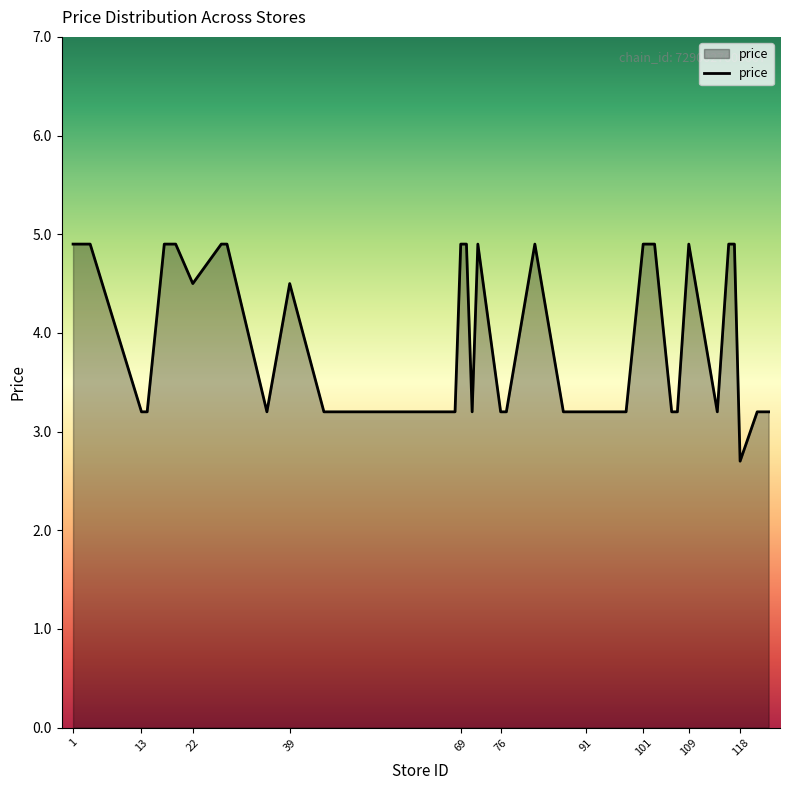

What is the greatest value displayed?

4.9